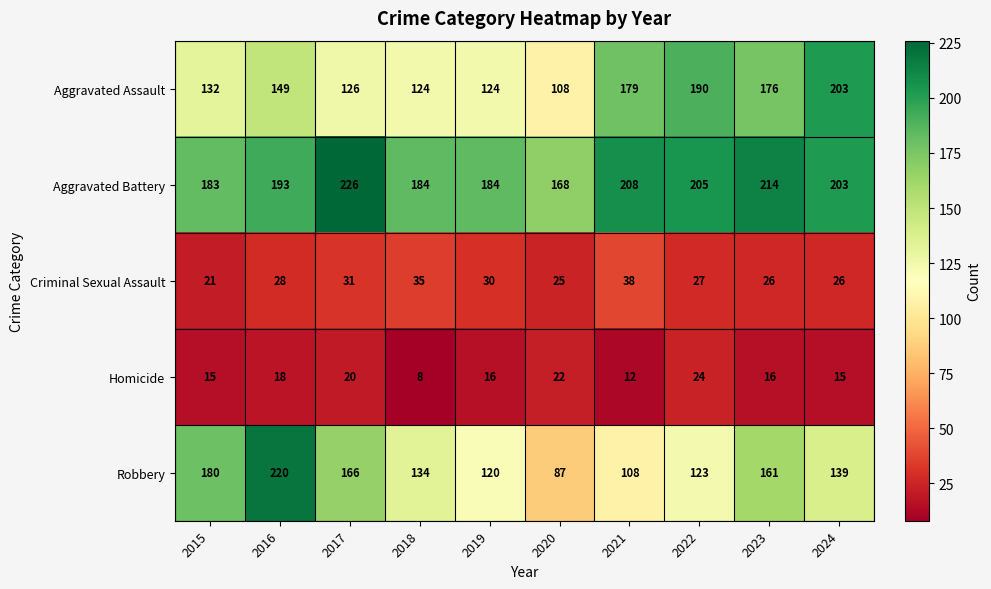

True or false: Robbery has a value of 210 at 2022.

False